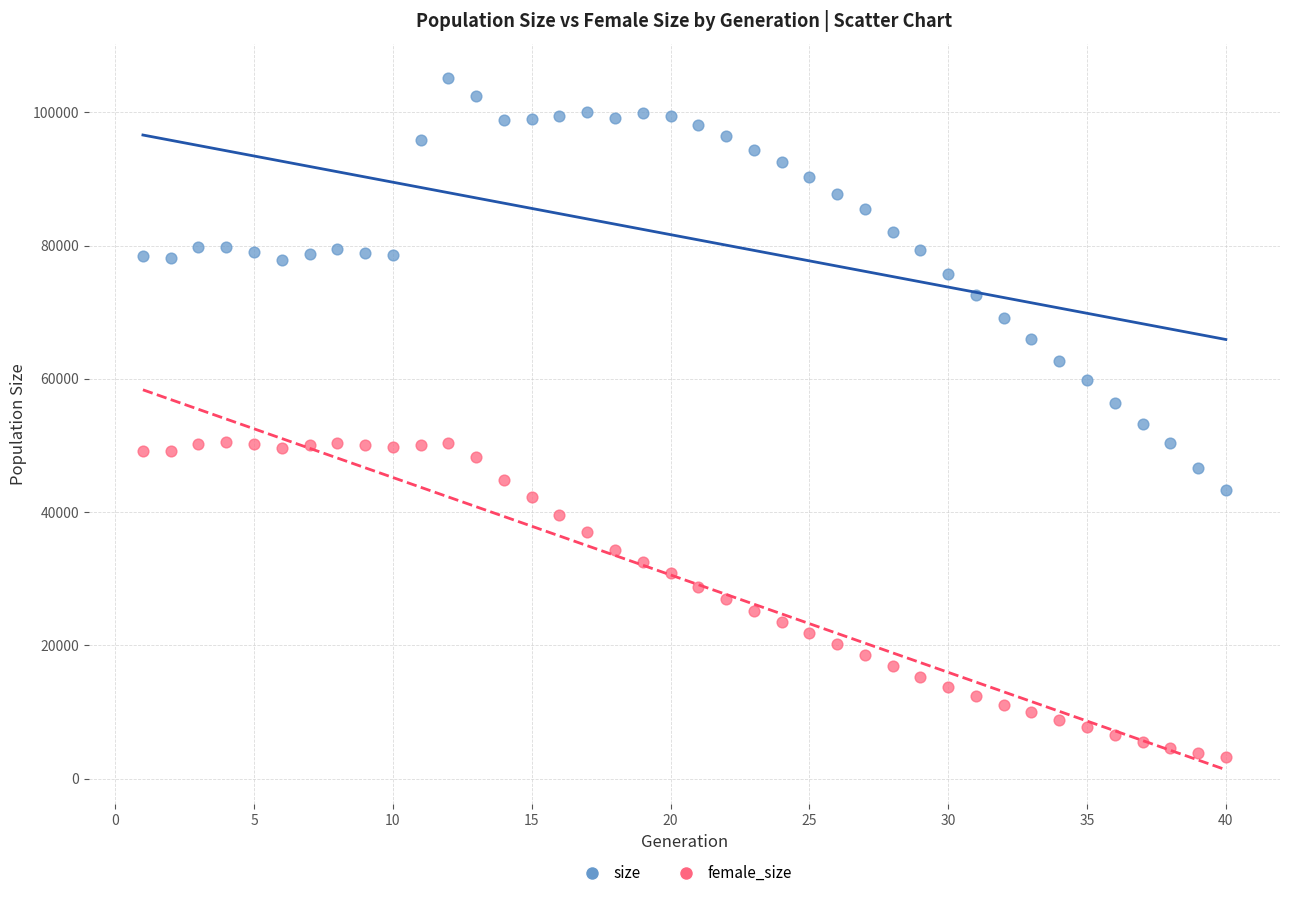

Which series reaches the maximum Y coordinate?

size